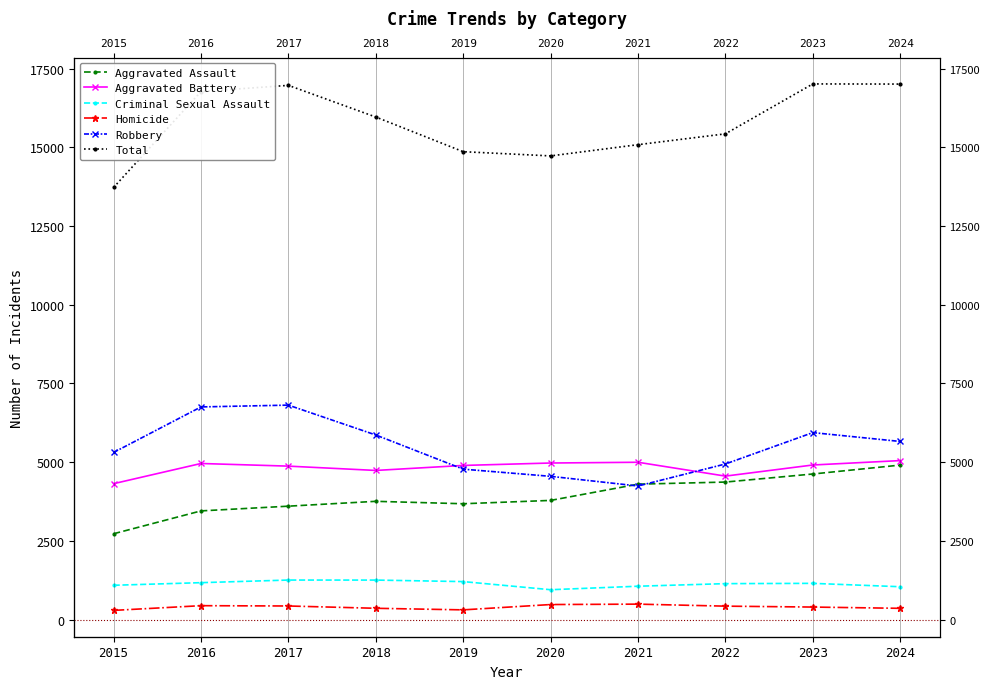

In Aggravated Assault, how many points are higher than both neighbors (excluding endpoints)?

1